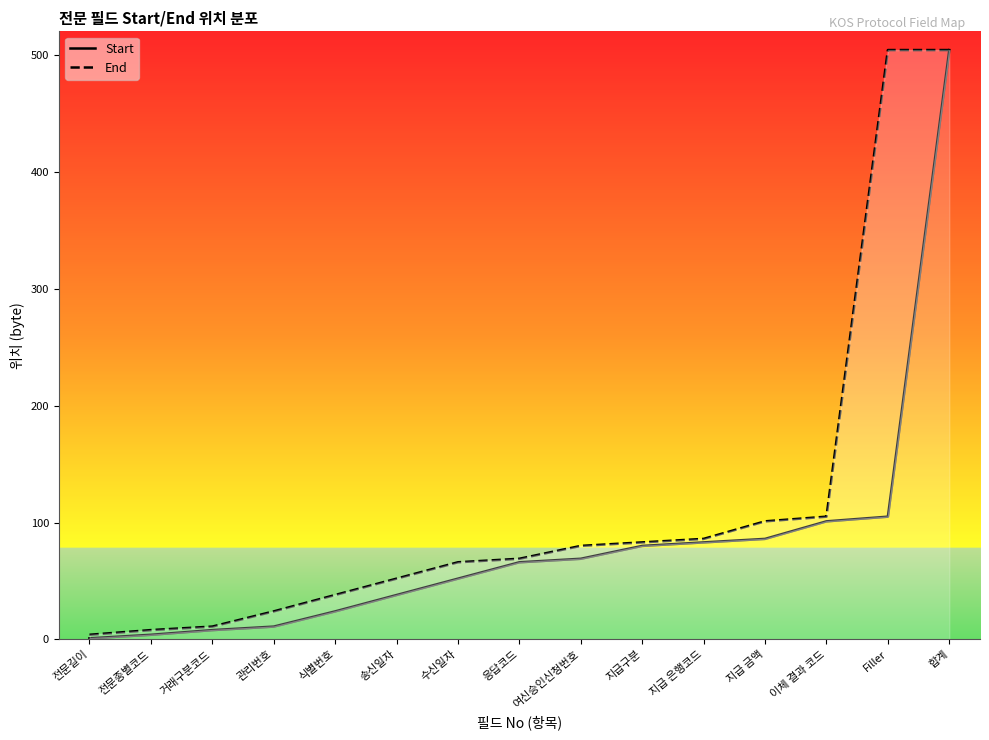

What is the label of the 13th point from the right?

거래구분코드